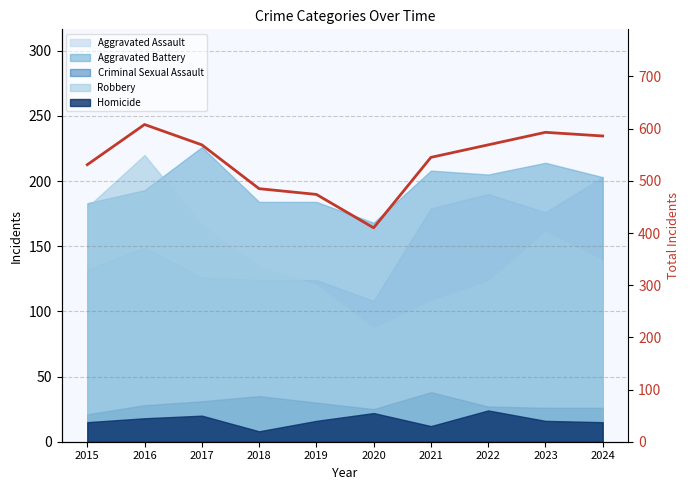

Is it true that the value at 2019 is 708?

False